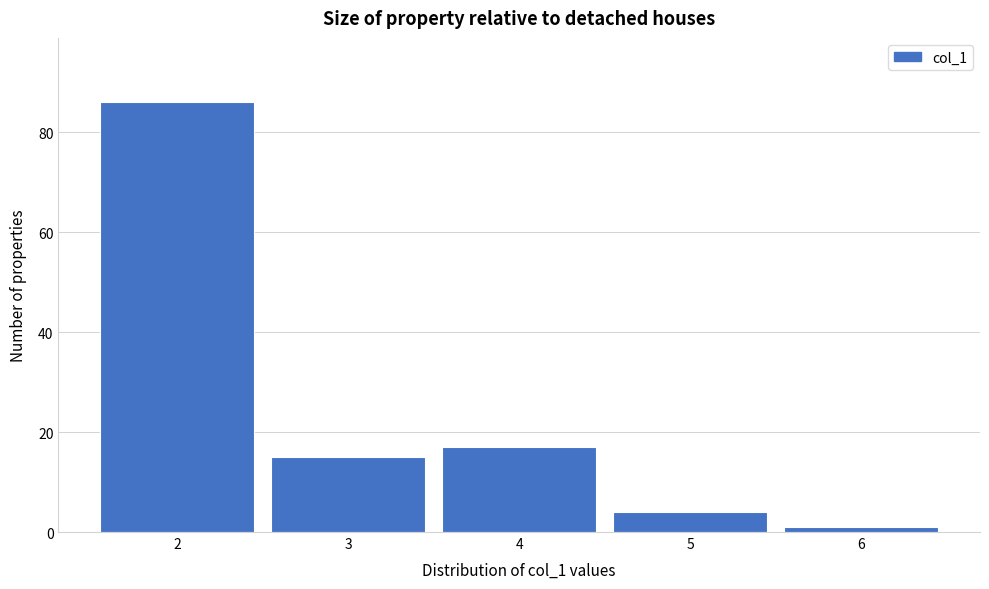

Reading left to right, what are all the values shown in this chart?

2=86	3=15	4=17	5=4	6=1